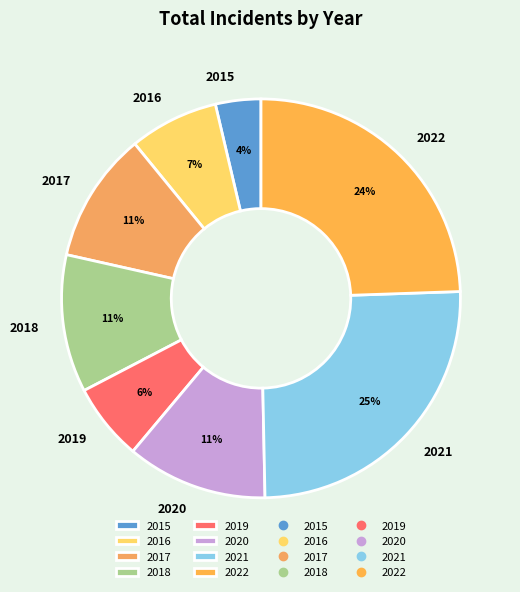

How many segments does this pie chart have?

8